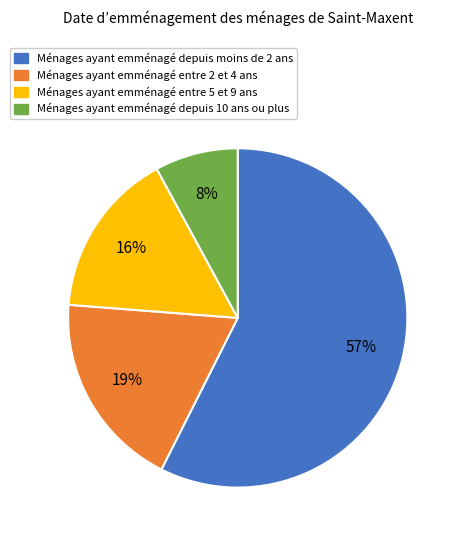

Is there a majority slice in this chart?

Yes